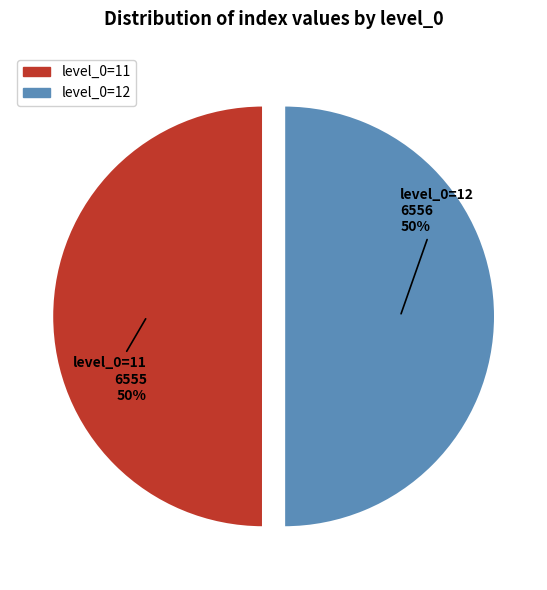

To the nearest percent, what is the average slice percentage?

50%